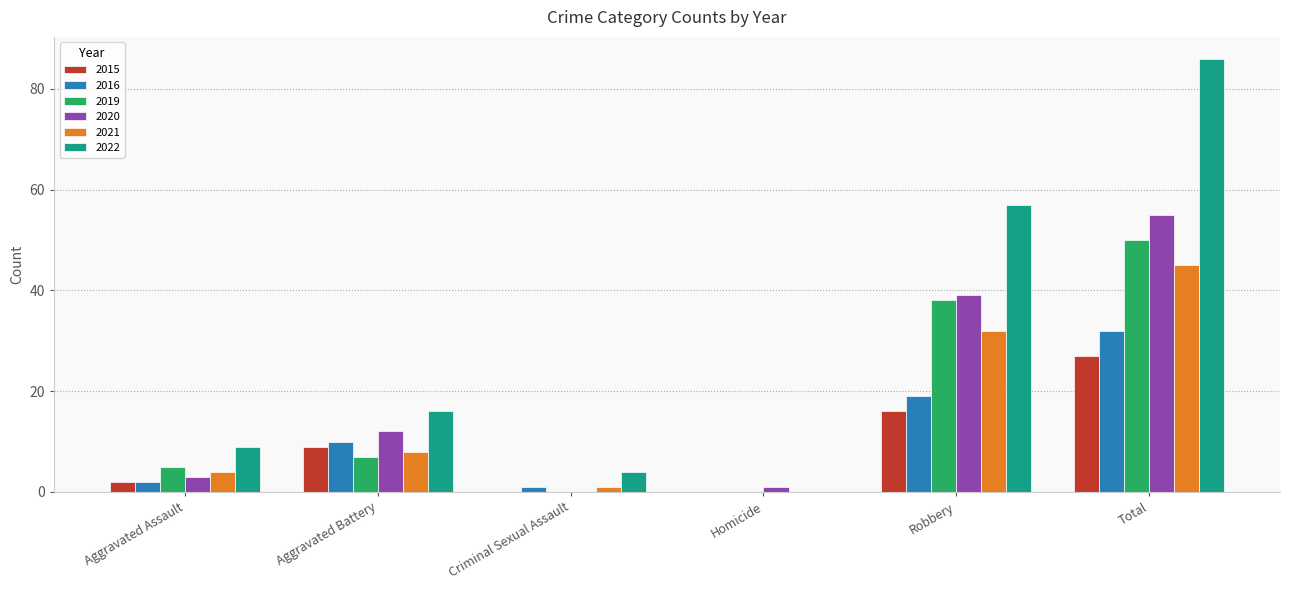

Which series changed the most between Aggravated Assault and Homicide?

2022